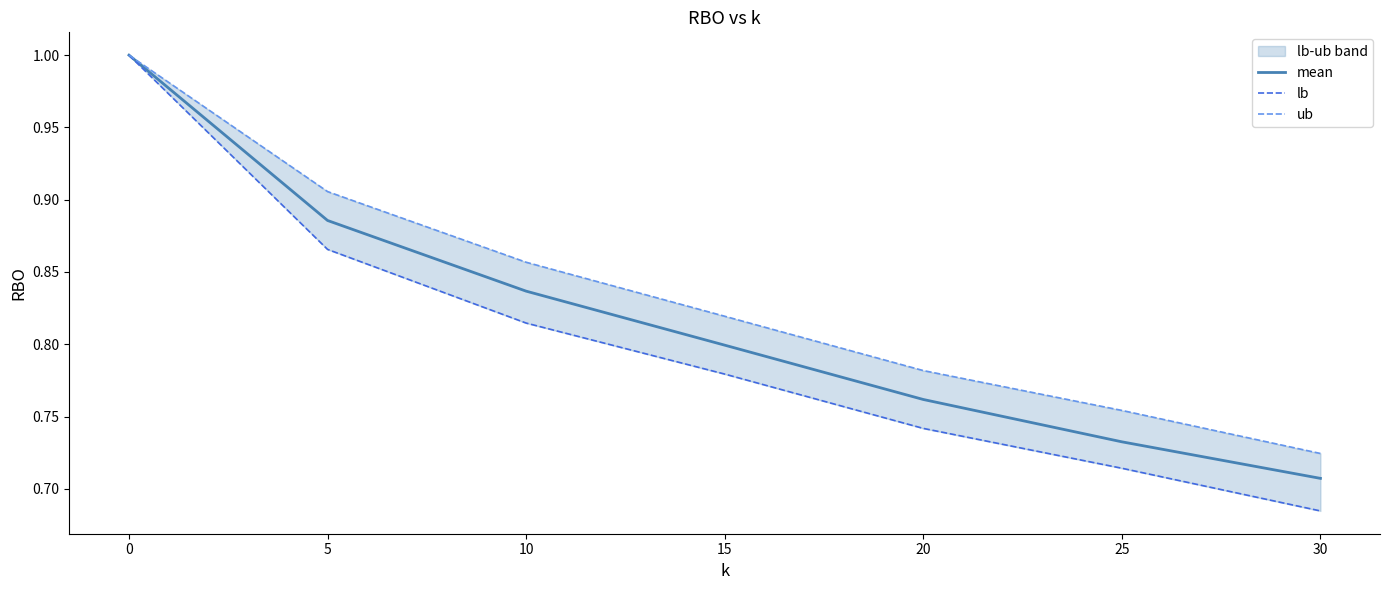

The mean series shows 1.1 at 30. True or false?

False